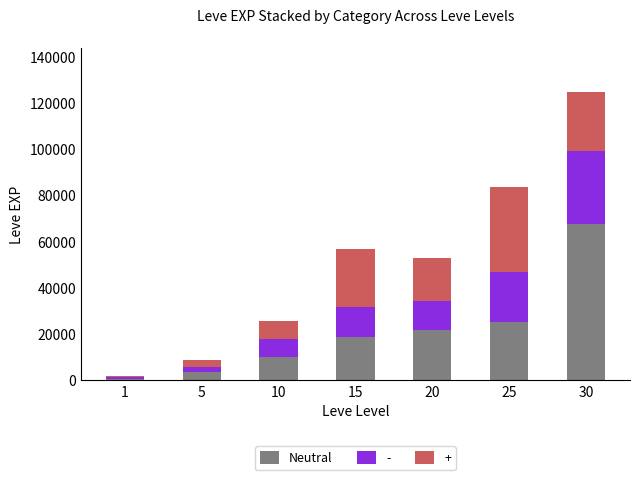

The value of Neutral at 30 is 118463. True or false?

False